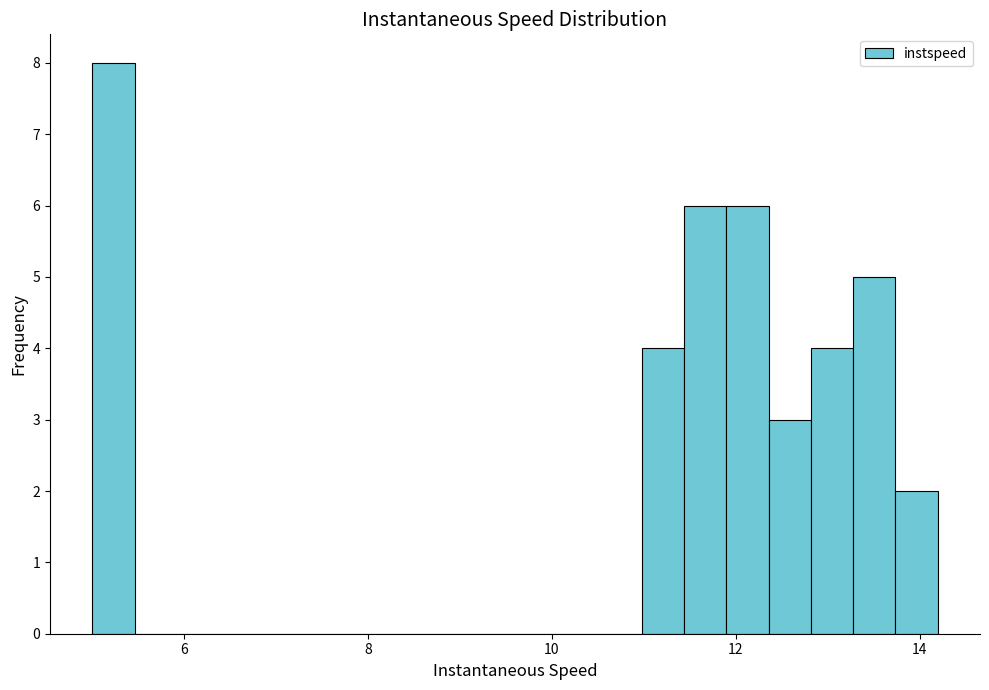

Around what value on the x-axis is the tallest bar? Give the approximate position of its centre, as read against the axis.

5.2